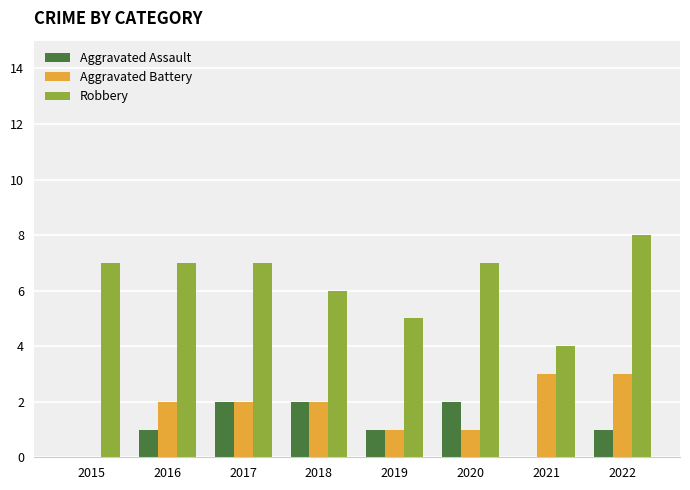

What is the sum of the Aggravated Assault values at 2017 and 2020?

4